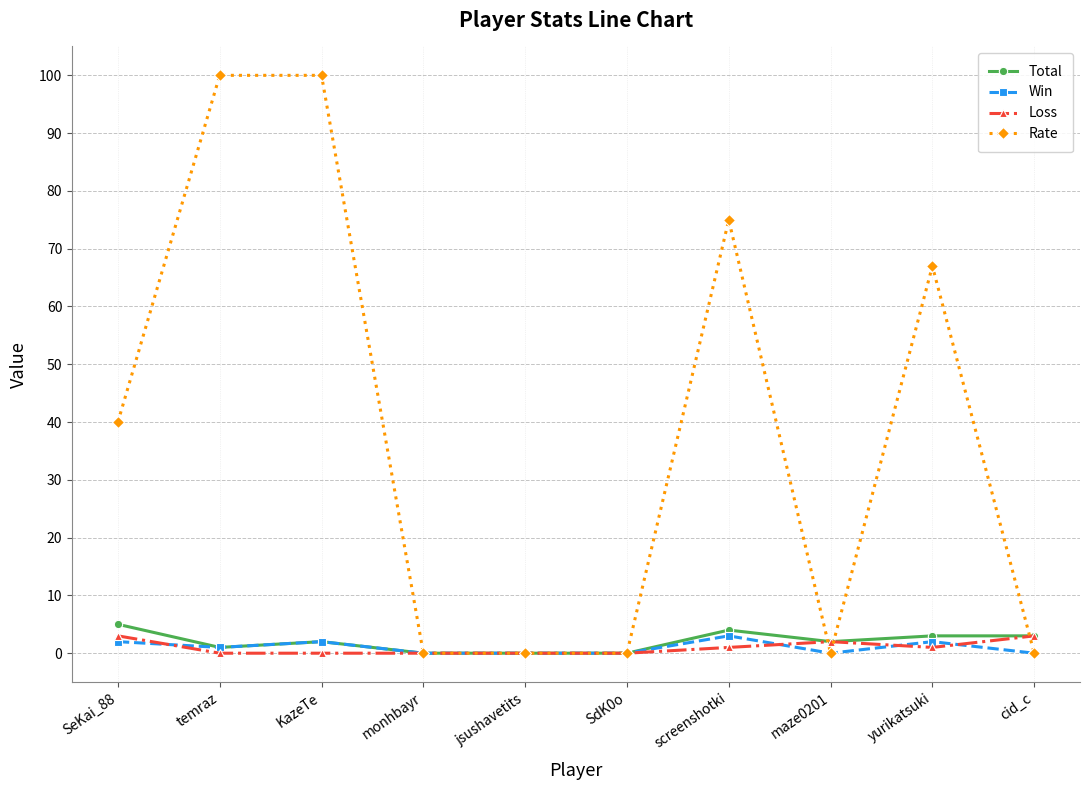

What are all the series names shown in the legend?

Total, Win, Loss, Rate